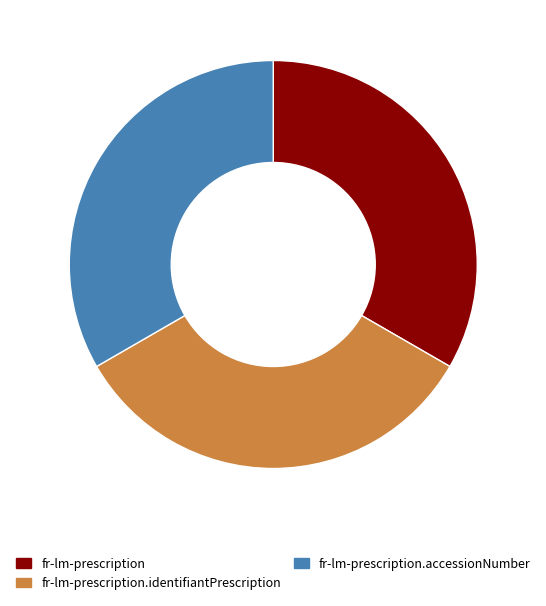

Does fr-lm-prescription.identifiantPrescription represent more than half of the total?

No